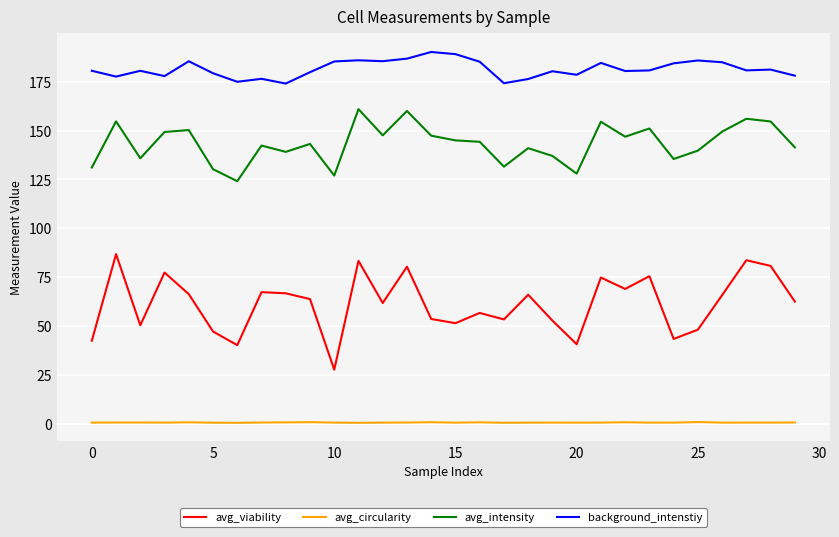

True or false: avg_intensity and avg_circularity cross at least once.

False